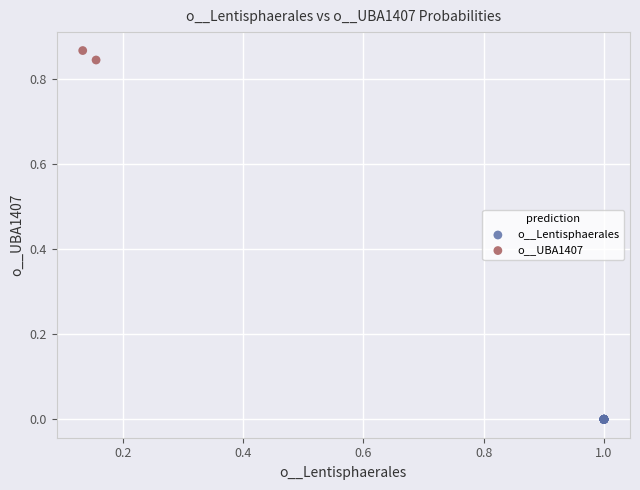

What are all the series names shown in the legend?

o__Lentisphaerales, o__UBA1407